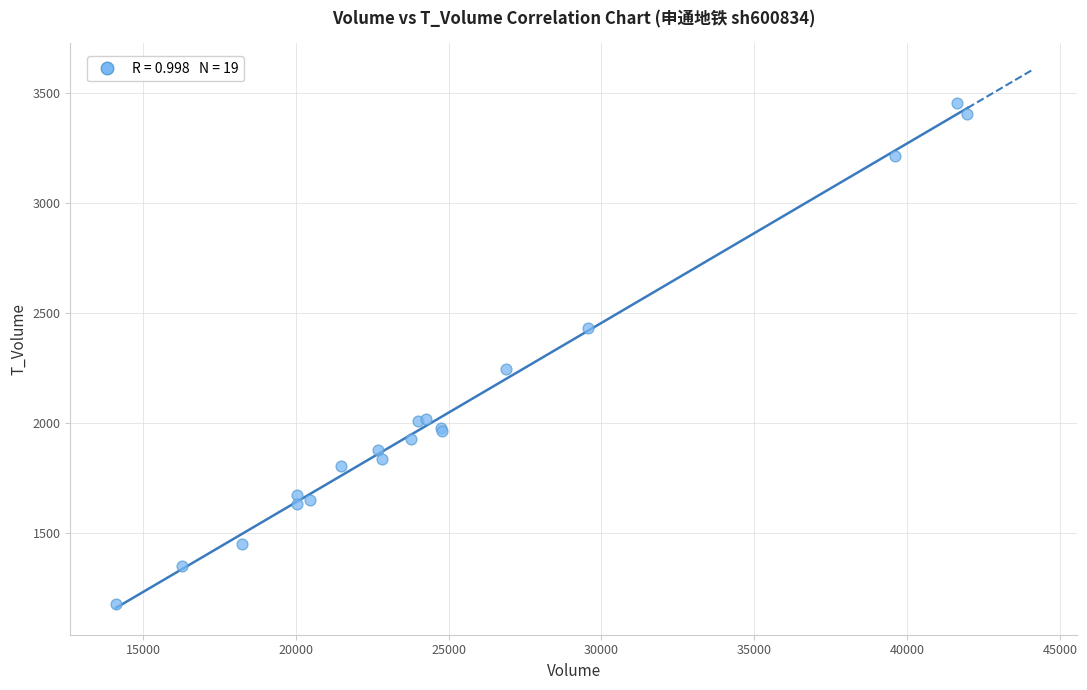

What Y value in the scatter plot is closest to 2316?

2245